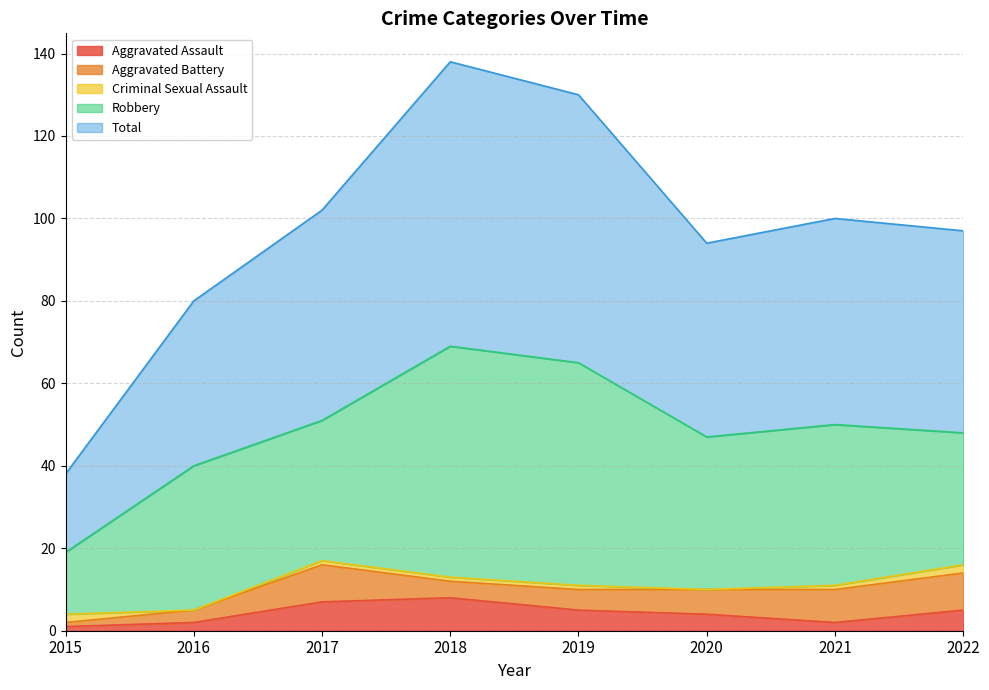

What is the maximum value shown in the chart?

69